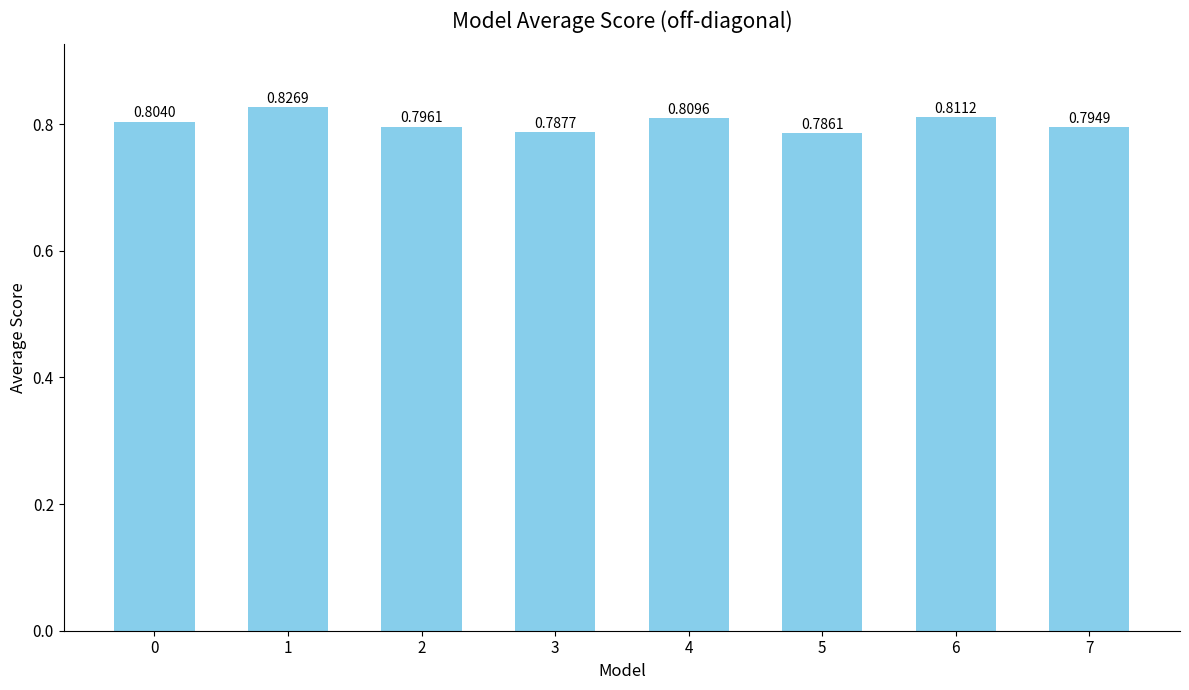

List the labels in order of value, smallest first.

5, 3, 7, 2, 0, 4, 6, 1